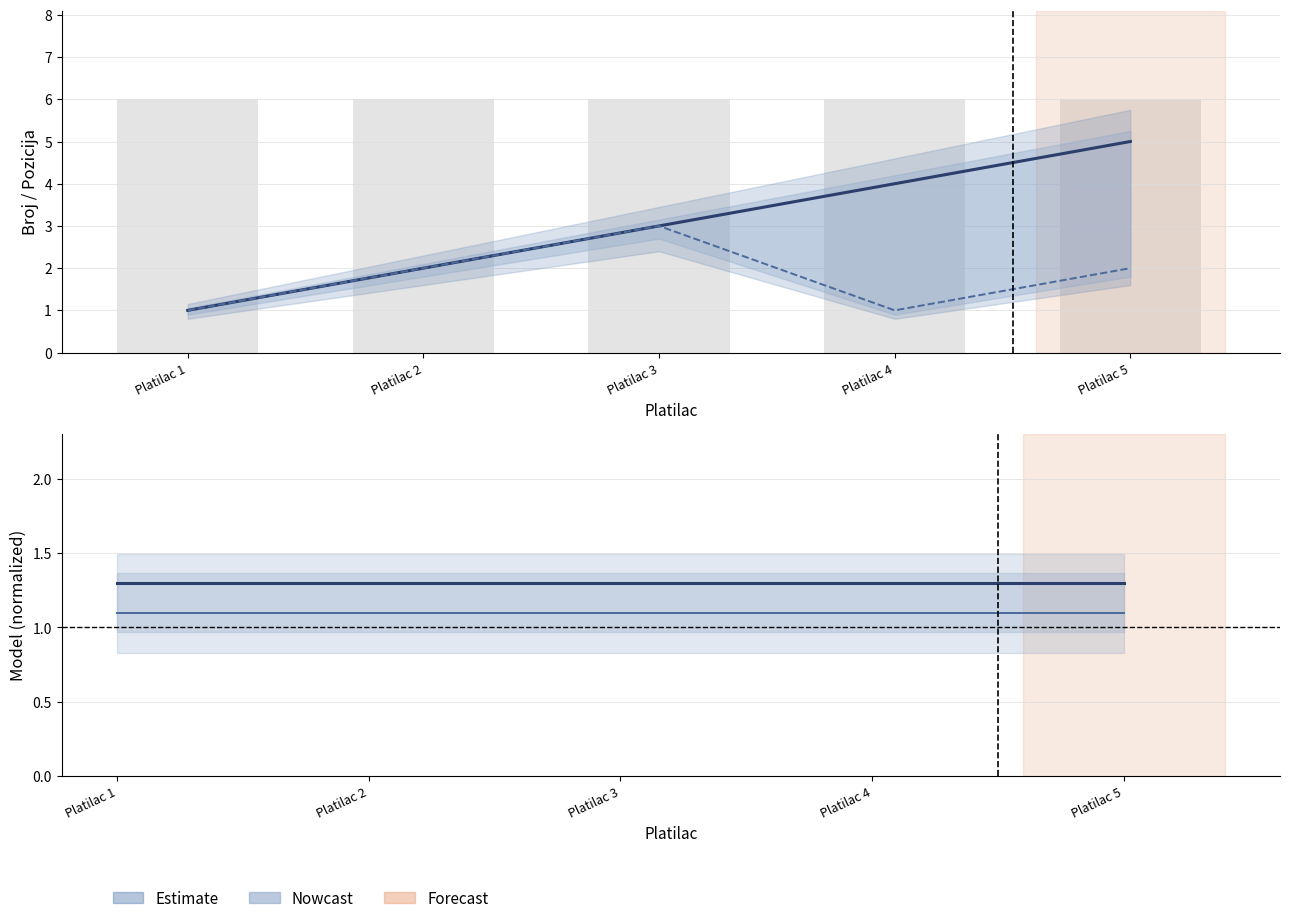

List the labels in order of platilac.model value, largest first.

Platilac 1, Platilac 2, Platilac 3, Platilac 4, Platilac 5